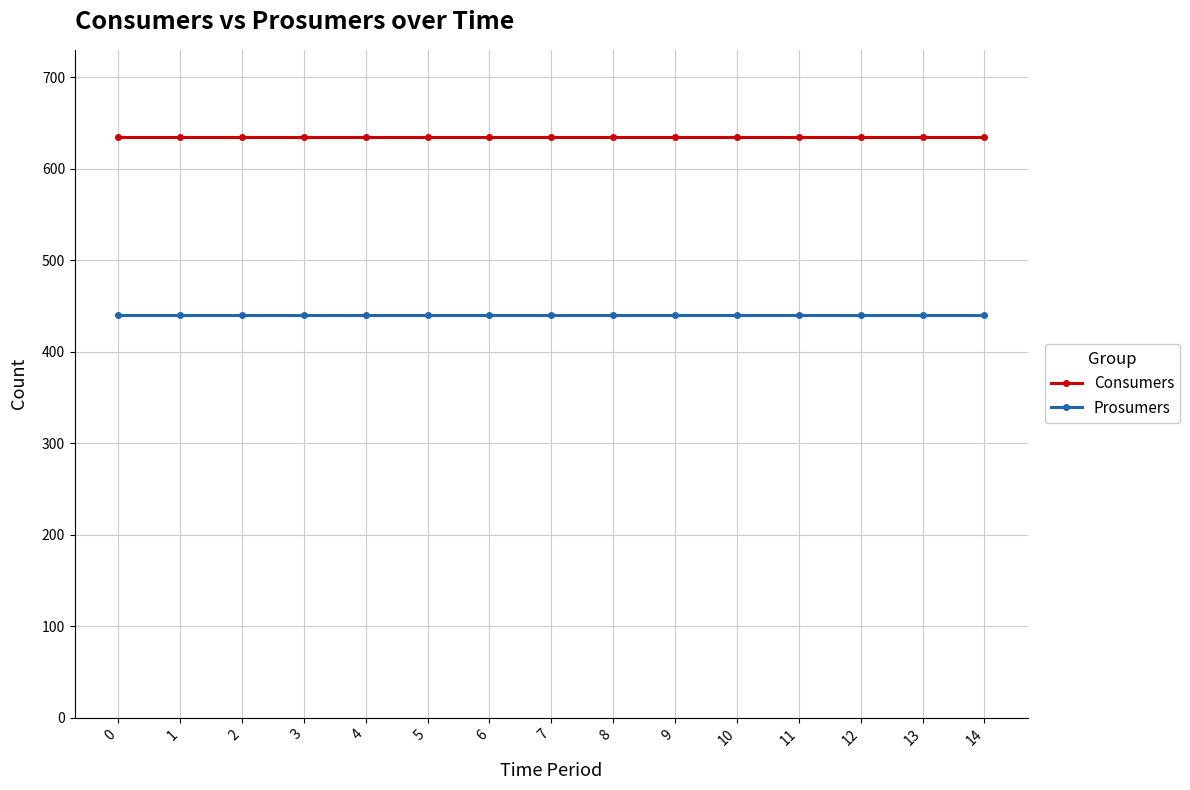

Reading right to left, what are all the values shown in this chart?

Consumers: 14=635	13=635	12=635	11=635	10=635	9=635	8=635	7=635	6=635	5=635	4=635	3=635	2=635	1=635	0=635
Prosumers: 14=440	13=440	12=440	11=440	10=440	9=440	8=440	7=440	6=440	5=440	4=440	3=440	2=440	1=440	0=440